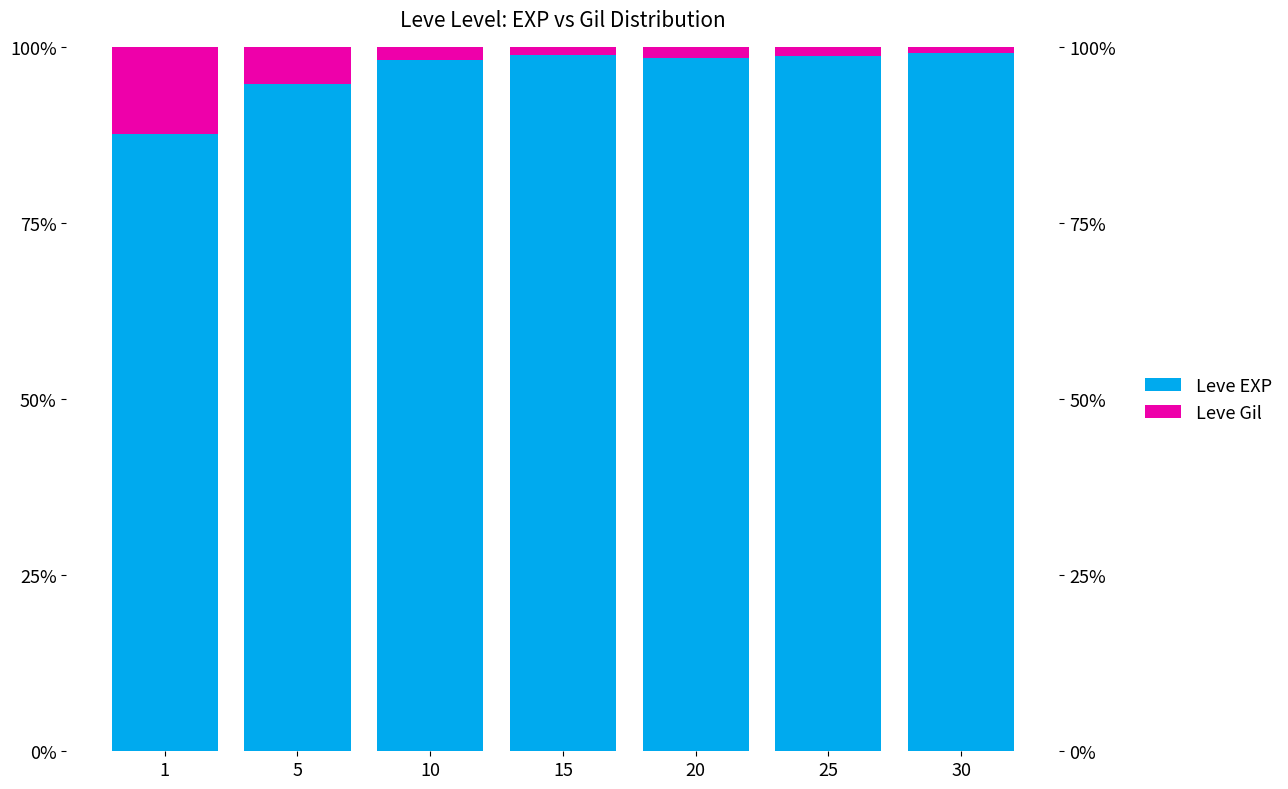

At how many categories does at least one series exceed 53?

7